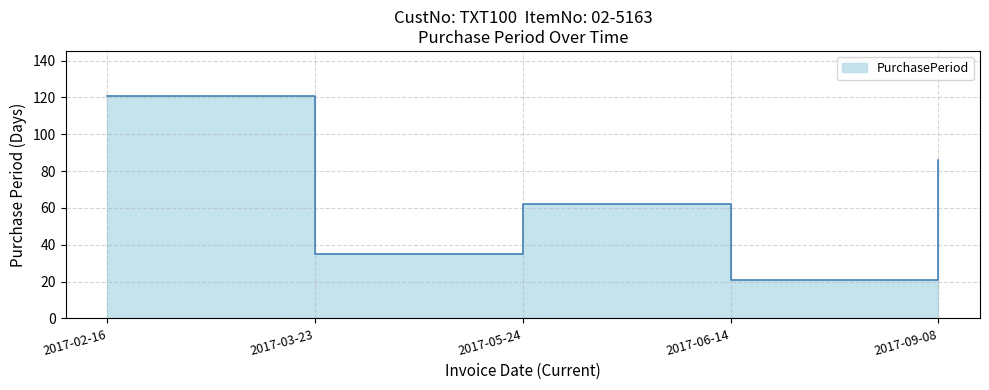

How many categories are shown in the chart?

5